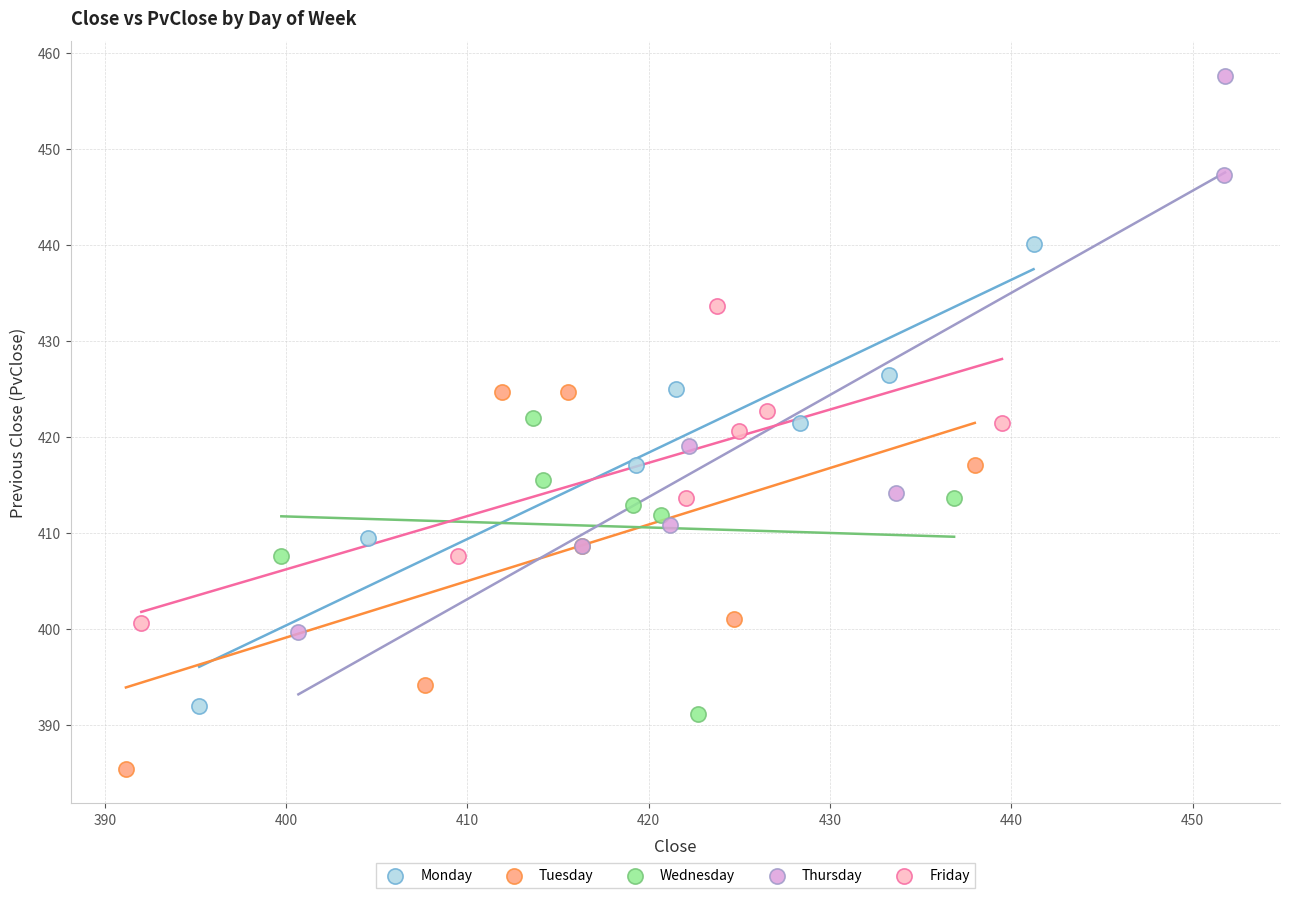

Which series contains the highest Y value?

Thursday